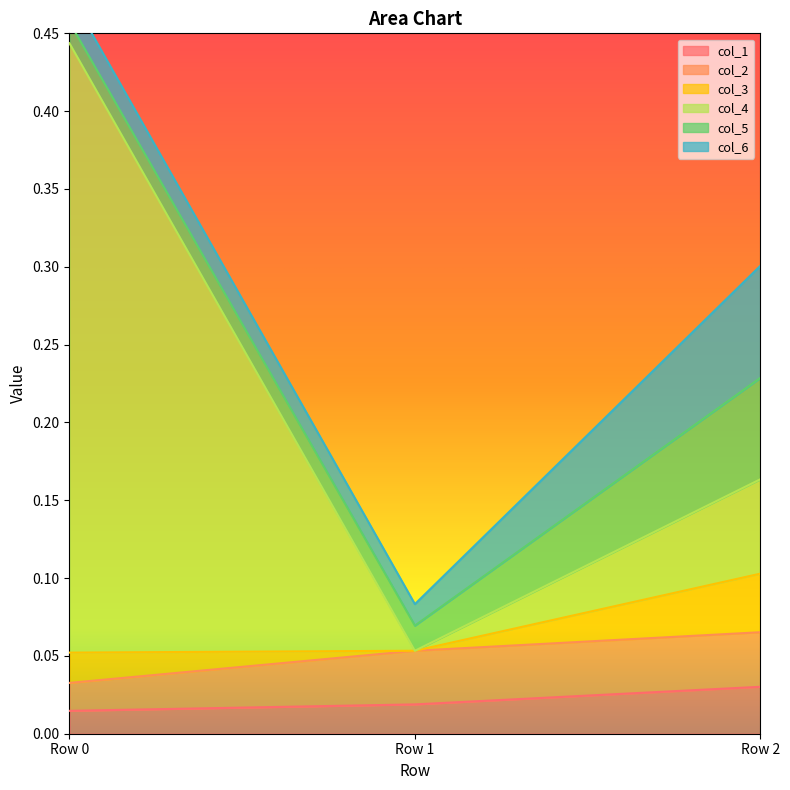

The value of col_5 at Row 0 is 0.0. True or false?

False